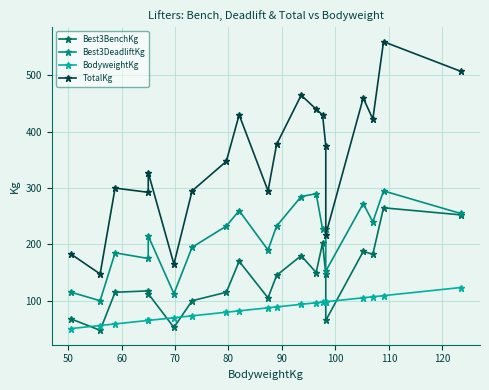

Reading left to right, extract all data points from this chart.

Best3BenchKg: 67.5	47.5	115.0	117.5	112.5	52.5	100.0	115.0	170.0	105.0	145.0	180.0	150.0	202.5	147.5	65.0	187.5	182.5	265.0	252.5
Best3DeadliftKg: 115.0	100.0	185.0	175.0	215.0	112.5	195.0	232.5	260.0	190.0	232.5	285.0	290.0	227.5	227.5	152.5	272.5	240.0	295.0	255.0
BodyweightKg: 50.6	56.0	58.8	65.0	65.0	69.8	73.2	79.6	82.0	87.4	89.0	93.6	96.4	97.6	98.2	98.2	105.2	107.0	109.0	123.4
TotalKg: 182.5	147.5	300.0	292.5	327.5	165.0	295.0	347.5	430.0	295.0	377.5	465.0	440.0	430.0	375.0	217.5	460.0	422.5	560.0	507.5